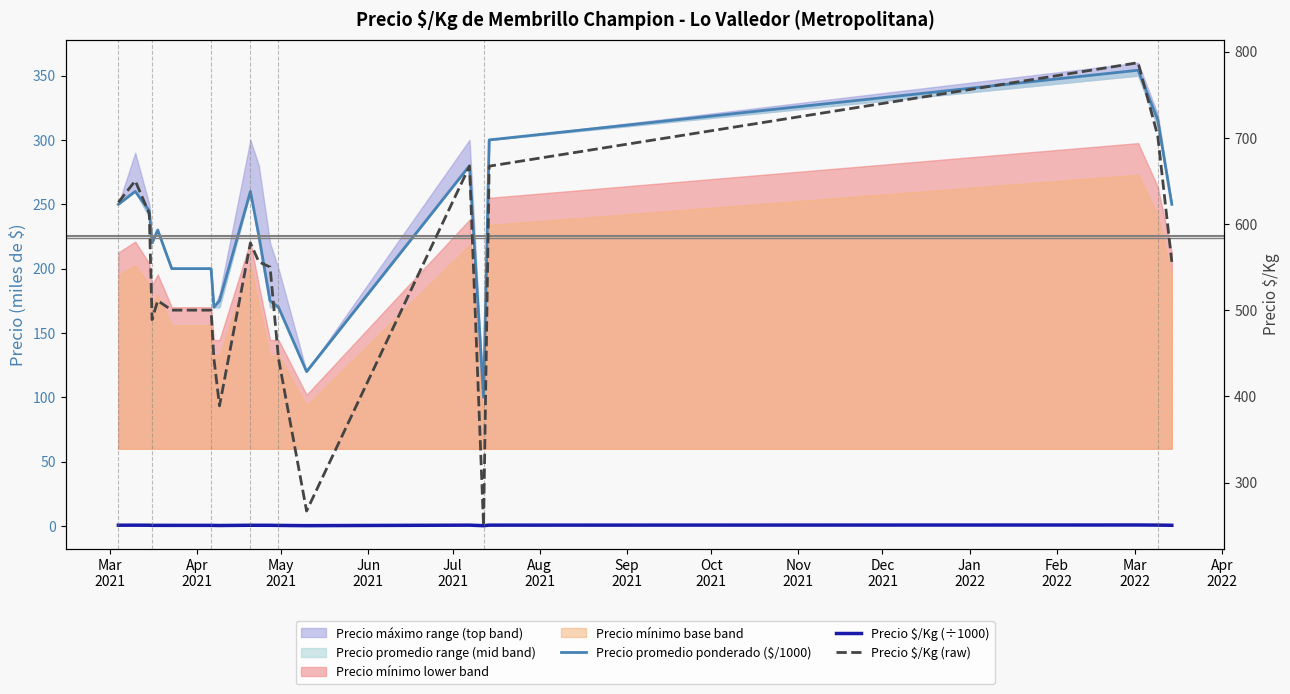

Does the chart display data point markers on the line(s)?

No